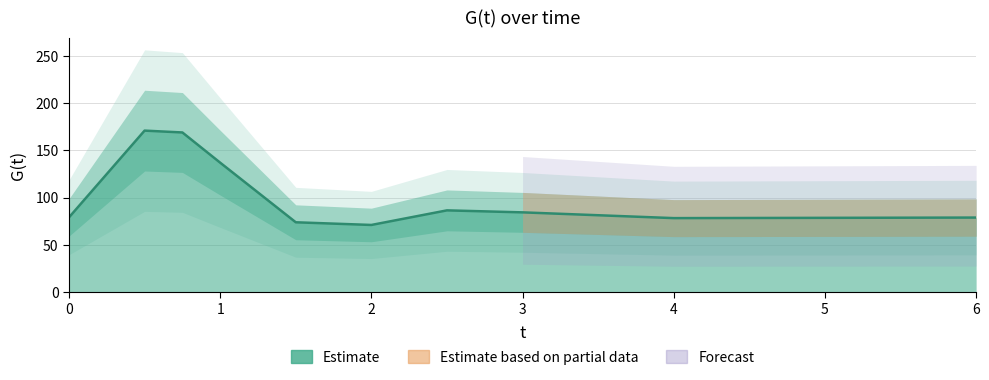

Rank the categories by value from highest to lowest.

0.5, 0.75, 1.0, 2.5, 3.0, 0.0, 6.0, 4.0, 1.5, 2.0